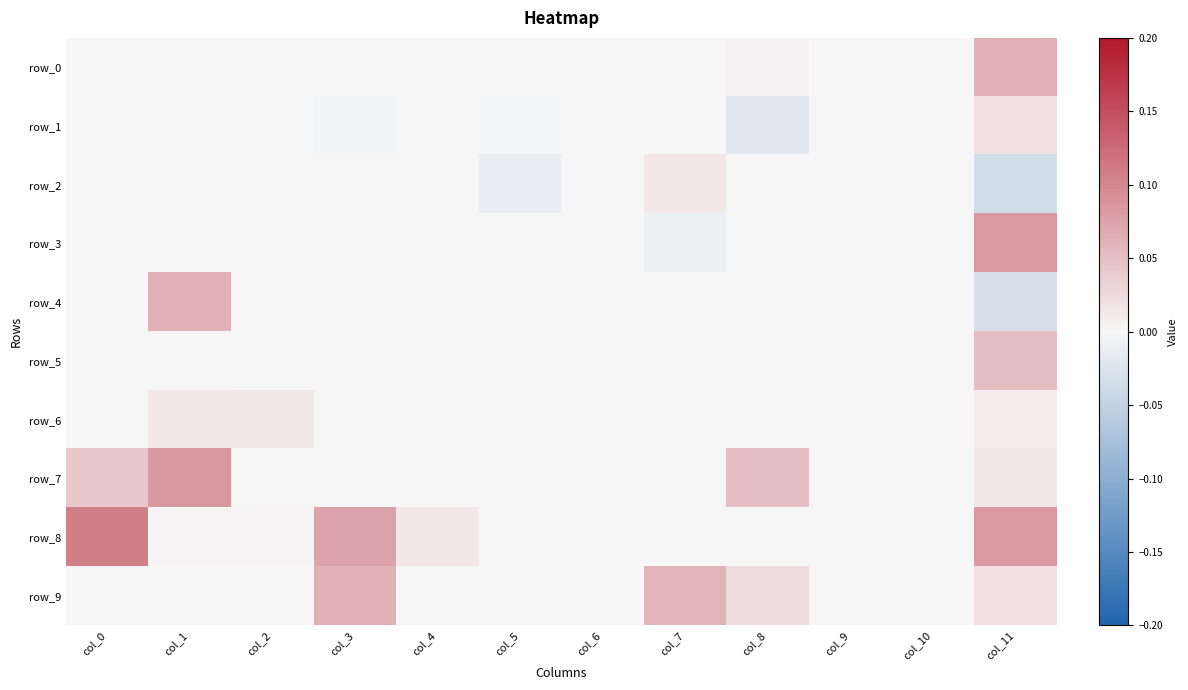

At which category is the sum across all series the highest?

col_11